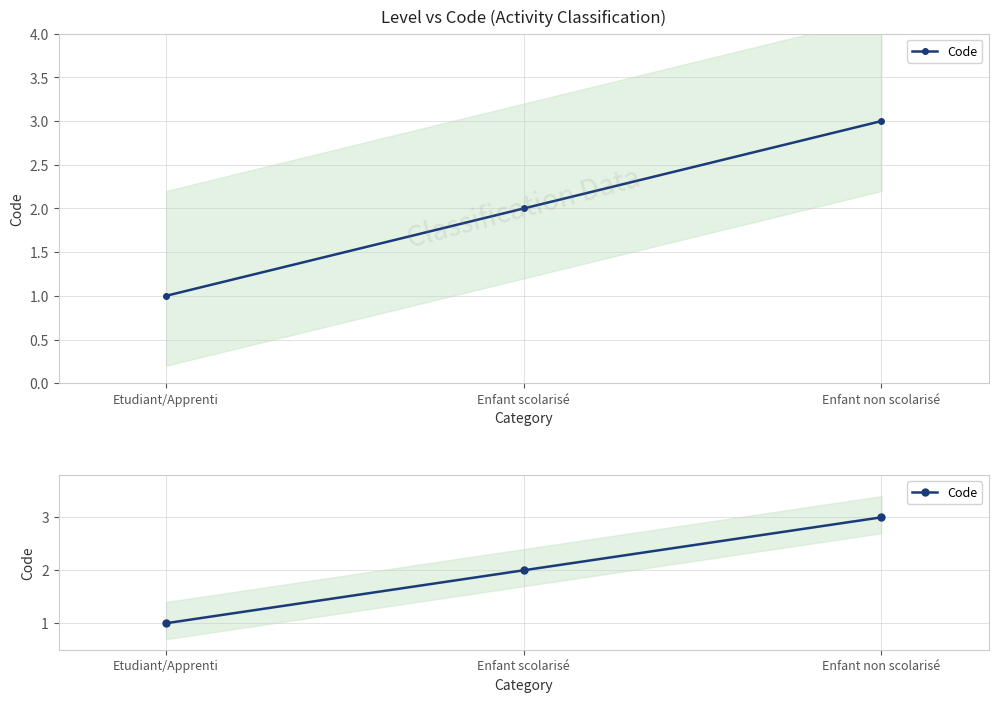

At which category does the chart reach its minimum across all series?

Etudiant/Apprenti